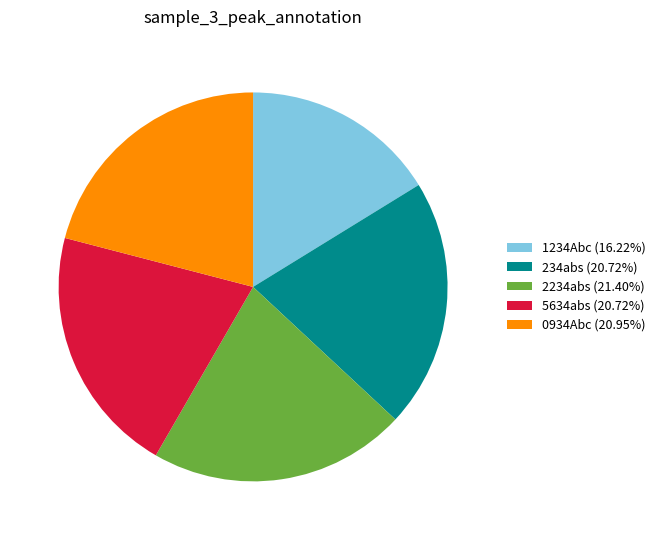

Do 1234Abc (16.22%) and 0934Abc (20.95%) together represent more than half of the pie?

No